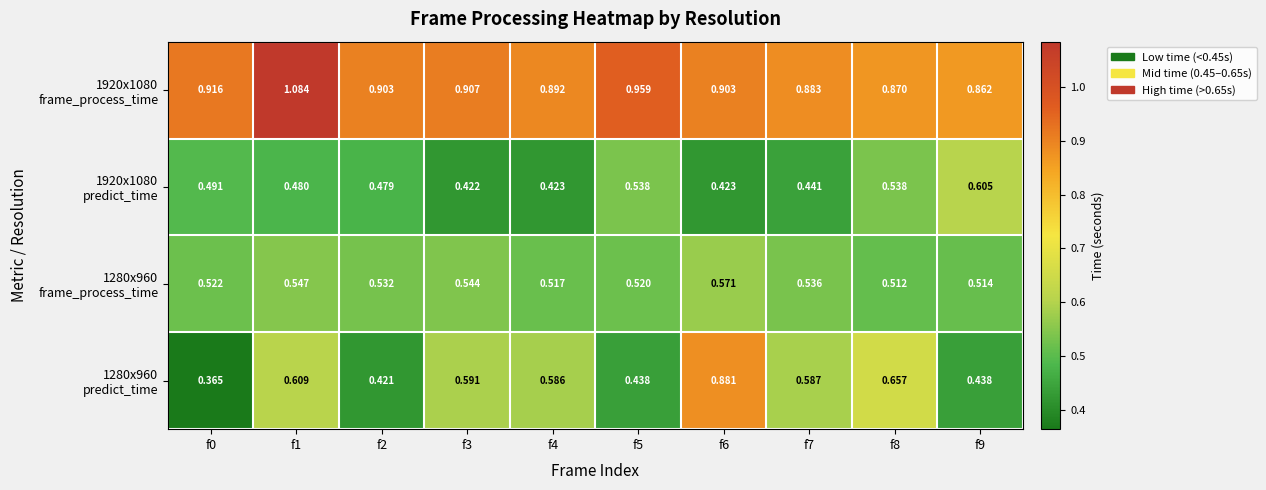

How many distinct data groups are displayed?

4